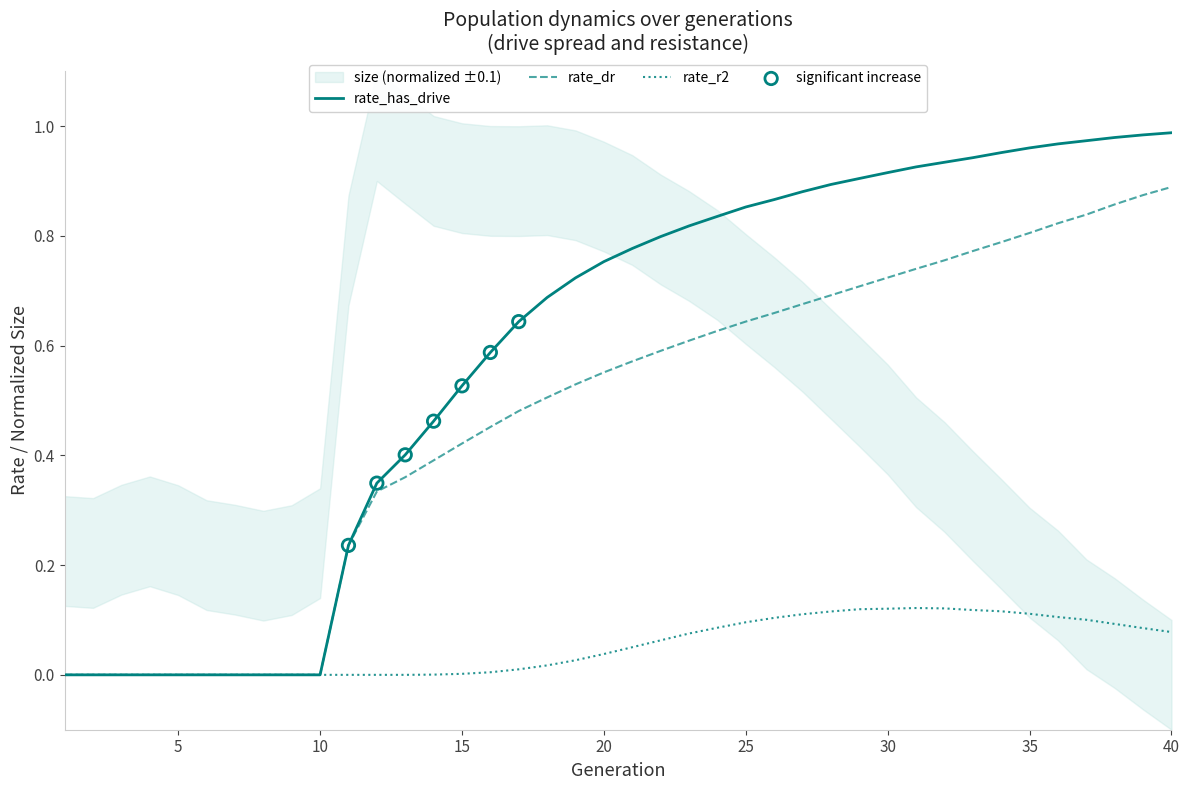

At which category is the sum across all series the highest?

40